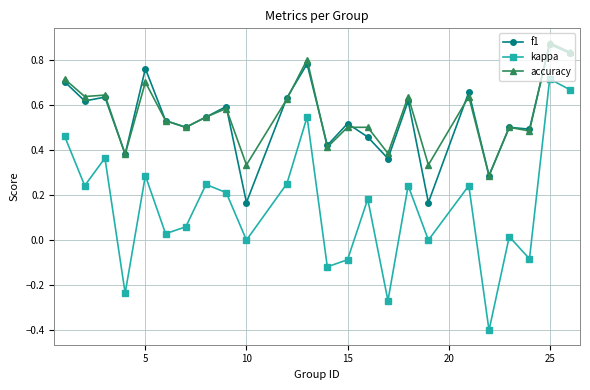

Which series has the widest spread of values?

kappa